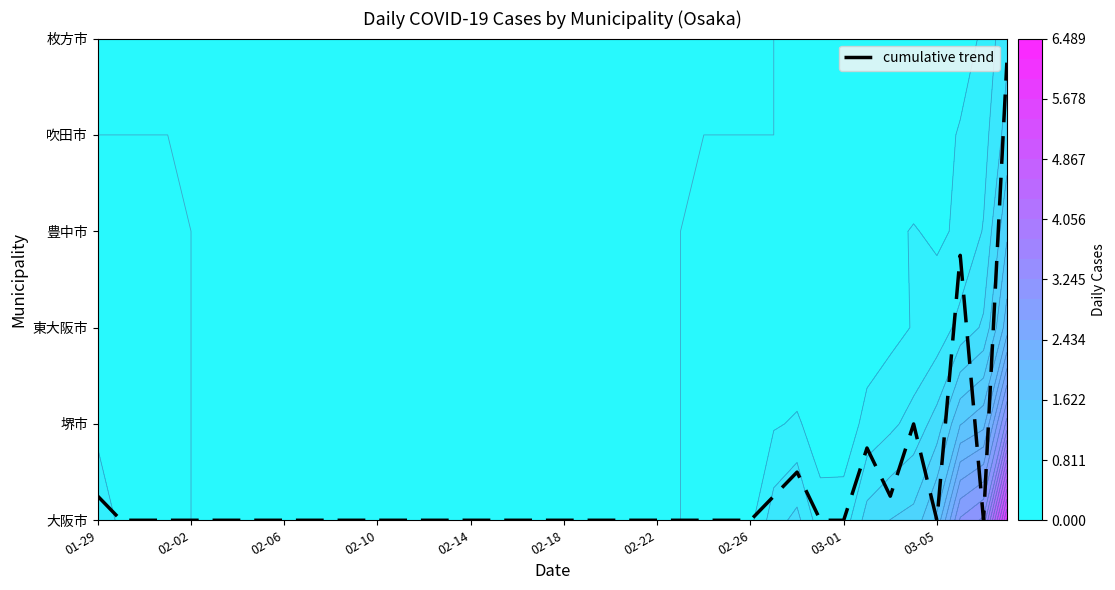

The value at 30 is 0.8. True or false?

False